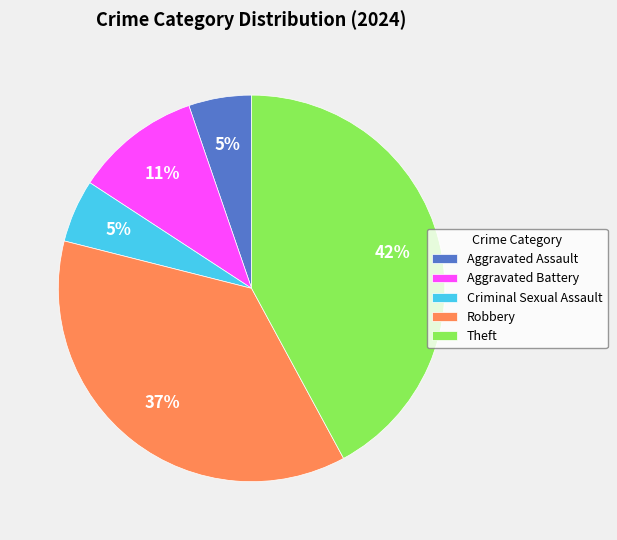

Is Criminal Sexual Assault the majority of the pie?

No